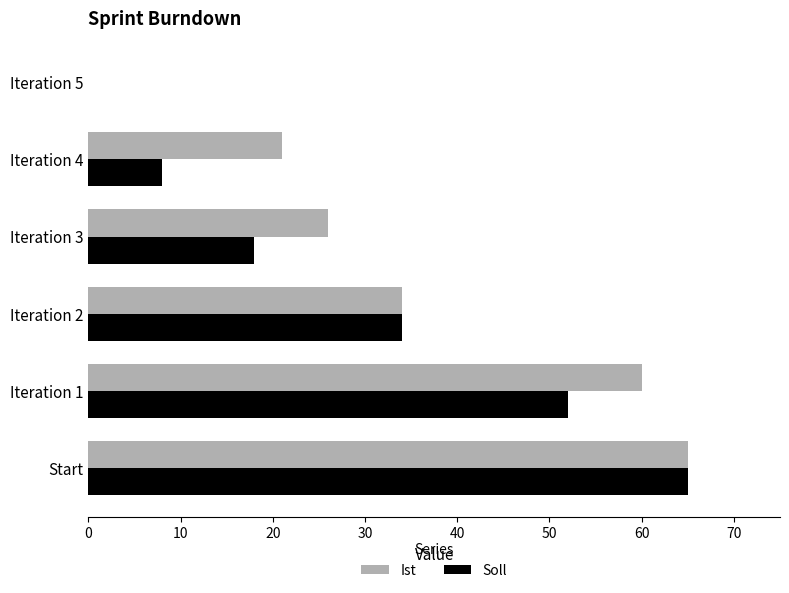

True or false: Soll has a value of 5 at Iteration 4.

False